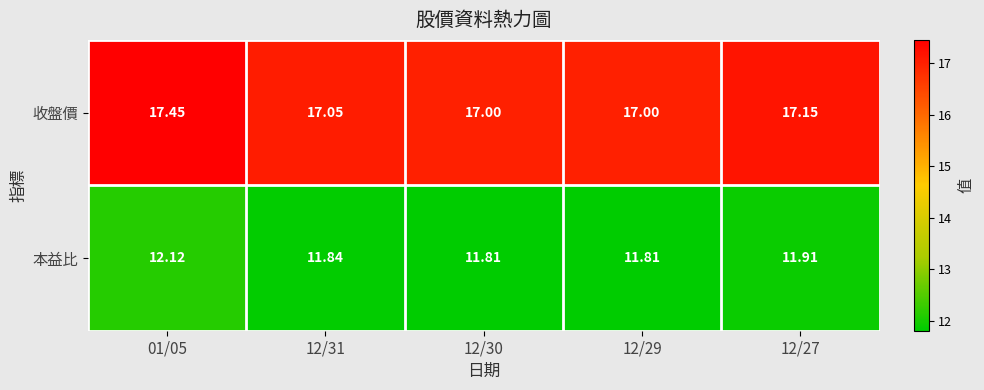

Which series has the largest range (max minus min)?

收盤價